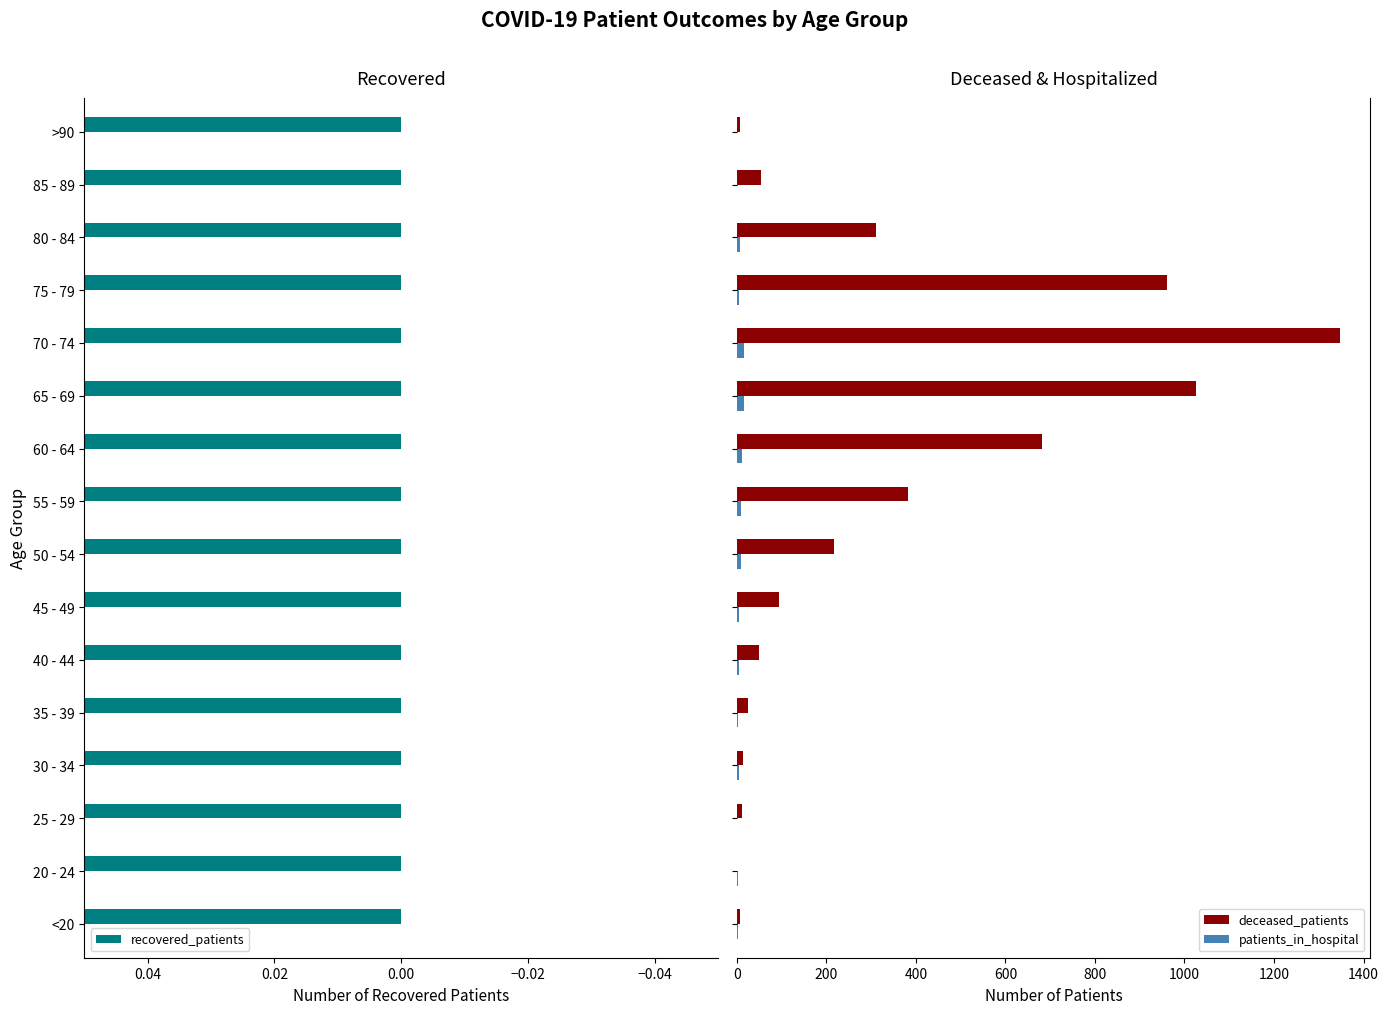

What is the sum of all patients_in_hospital values?

99